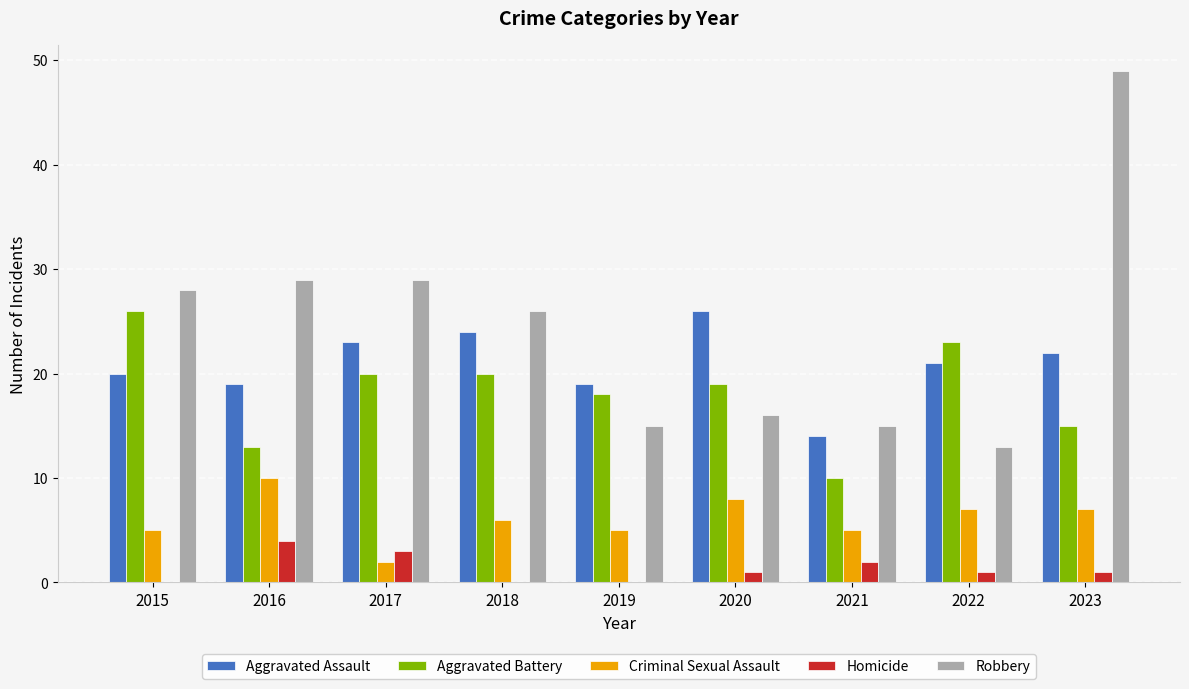

Reading right to left, transcribe all the data shown in this chart.

Aggravated Assault: 2023=22	2022=21	2021=14	2020=26	2019=19	2018=24	2017=23	2016=19	2015=20
Aggravated Battery: 2023=15	2022=23	2021=10	2020=19	2019=18	2018=20	2017=20	2016=13	2015=26
Criminal Sexual Assault: 2023=7	2022=7	2021=5	2020=8	2019=5	2018=6	2017=2	2016=10	2015=5
Homicide: 2023=1	2022=1	2021=2	2020=1	2019=0	2018=0	2017=3	2016=4	2015=0
Robbery: 2023=49	2022=13	2021=15	2020=16	2019=15	2018=26	2017=29	2016=29	2015=28